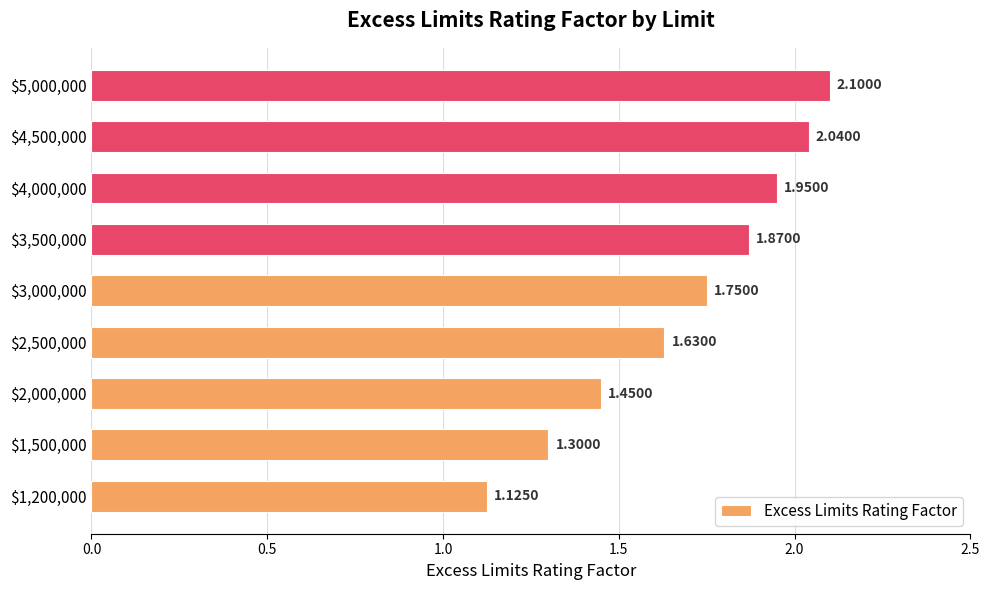

What is the average value?

1.7